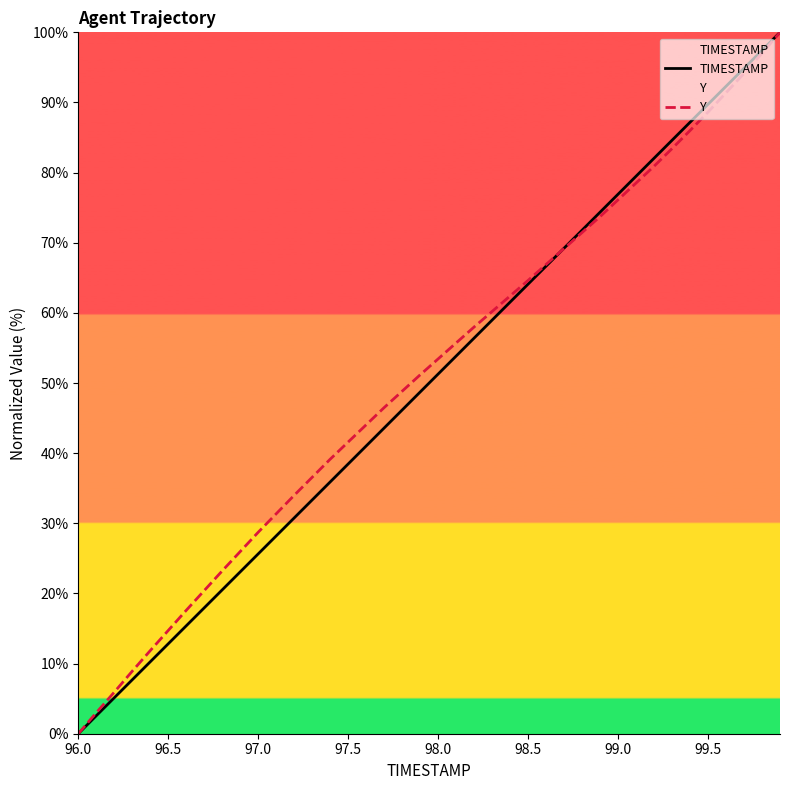

Which category has the lowest value across all series?

96.0